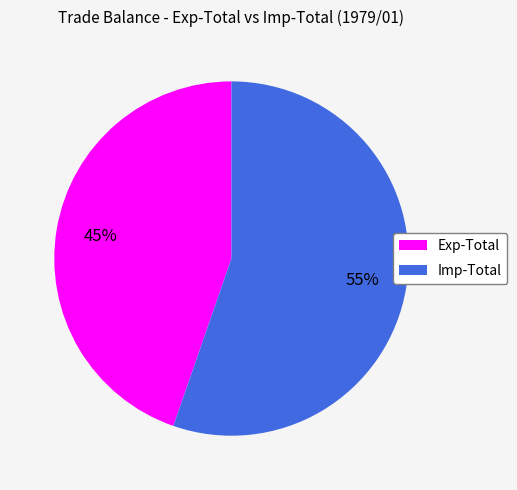

How many slices are in this pie chart?

2